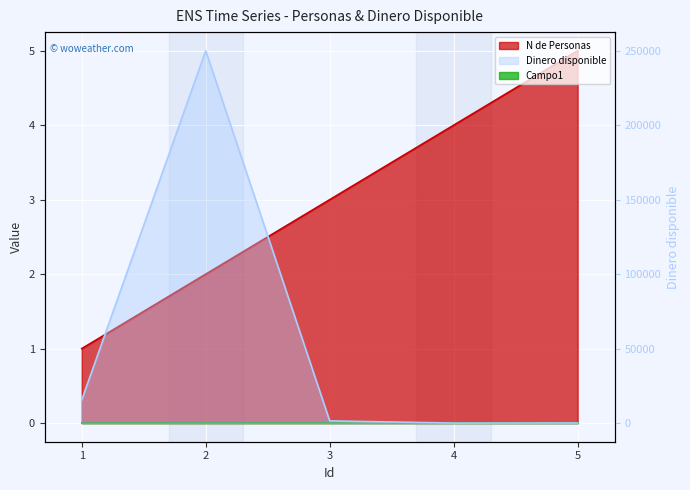

At how many categories does at least one series exceed 113609?

1